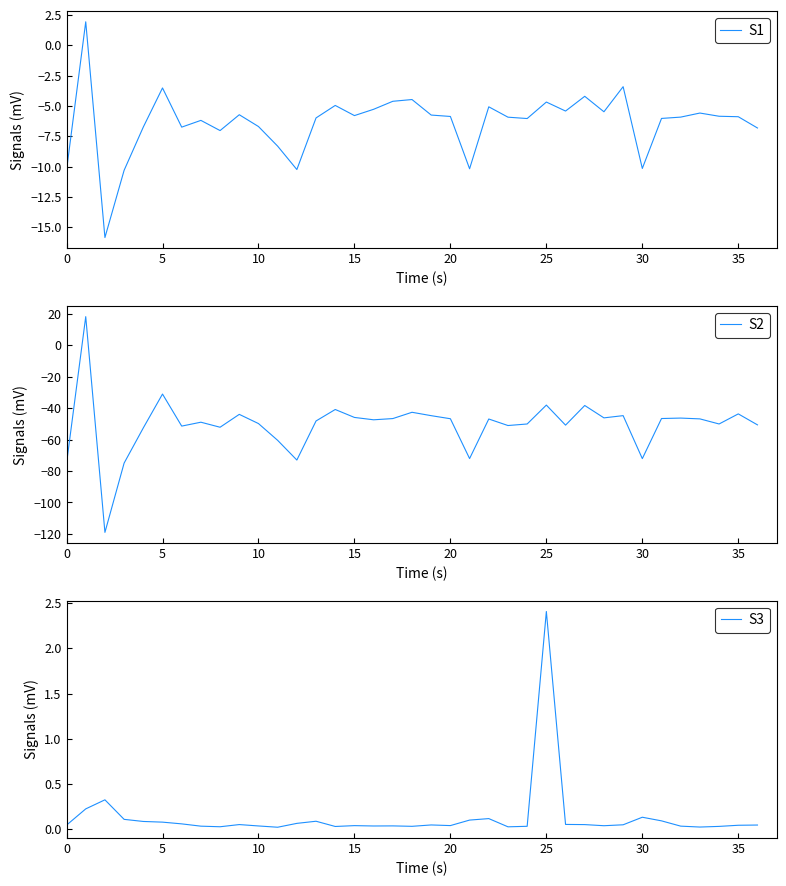

How many values in the S2 series are below -47?

19